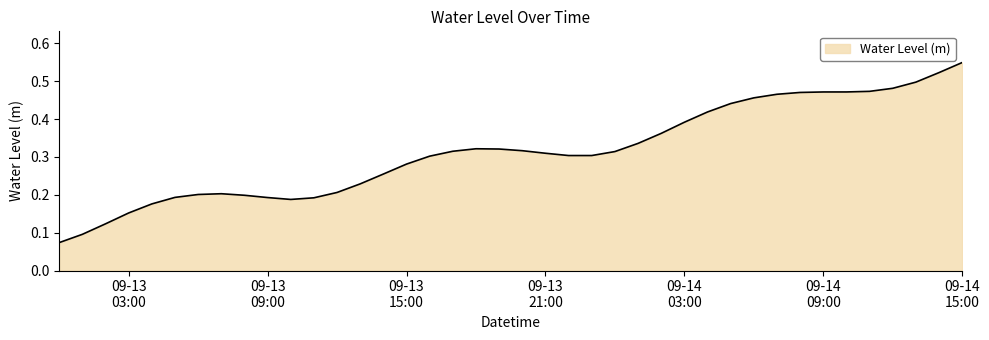

Does the chart display data point markers on the line(s)?

No